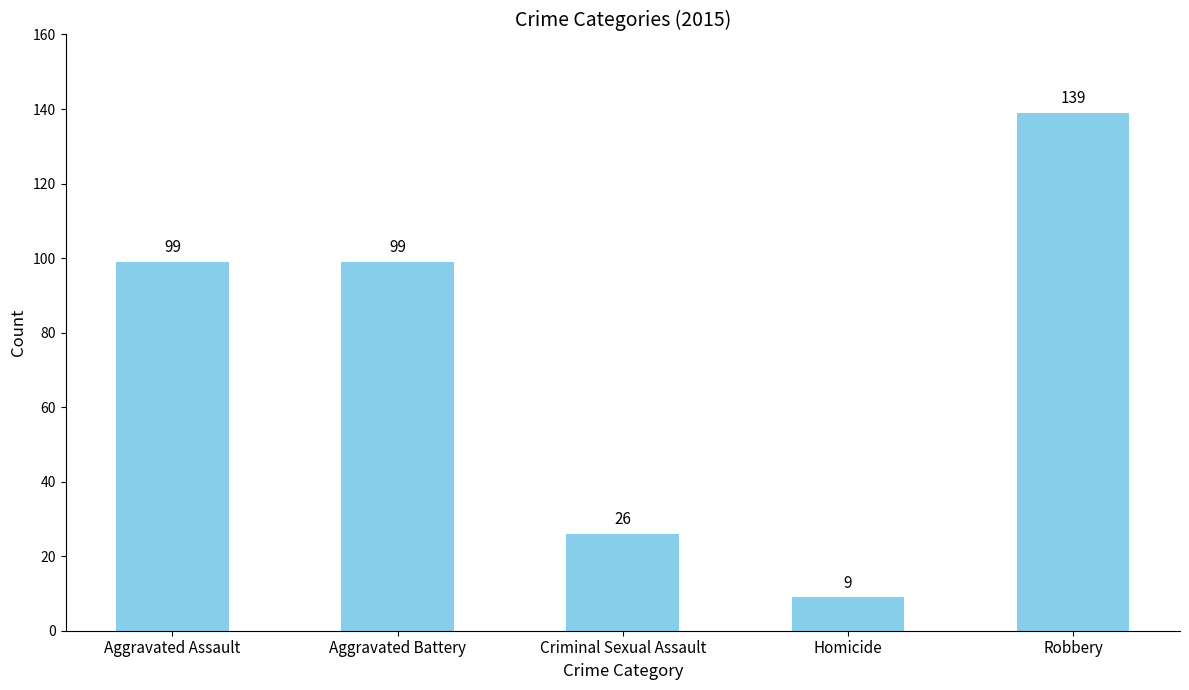

What position from the left is Homicide?

4